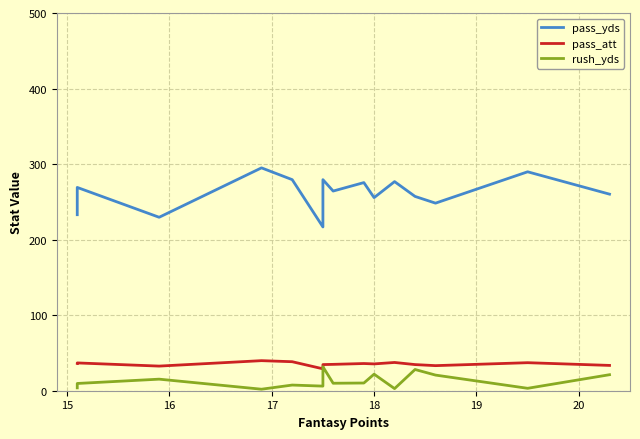

In pass_att, how many points are lower than both neighbors (excluding endpoints)?

4